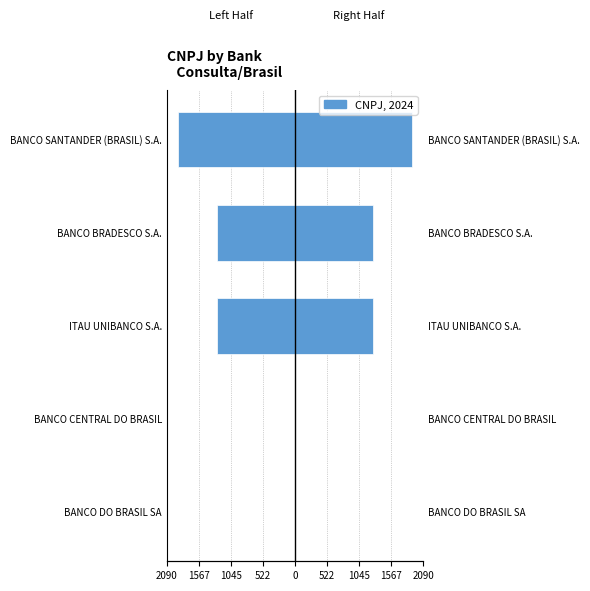

True or false: the data shows -0.0 at BANCO DO BRASIL SA.

True